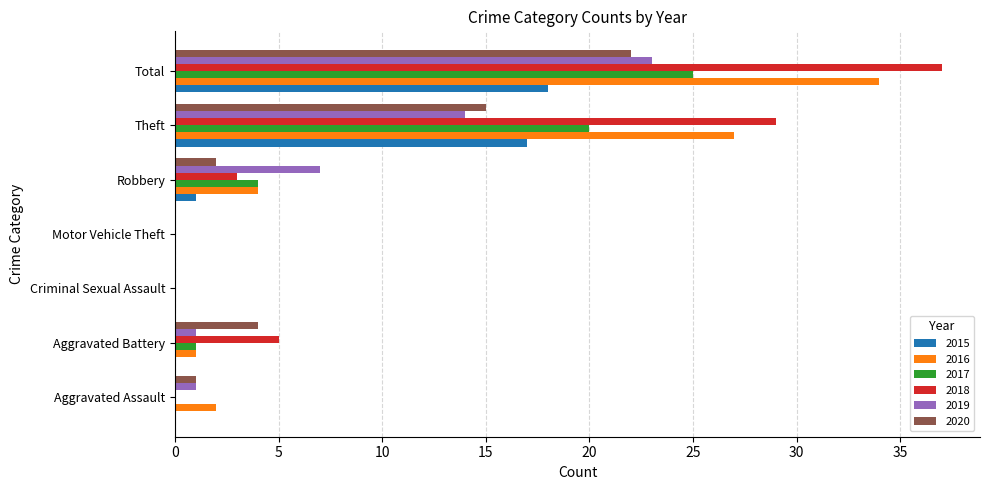

Is it true that 2020 equals 2 at Robbery?

True